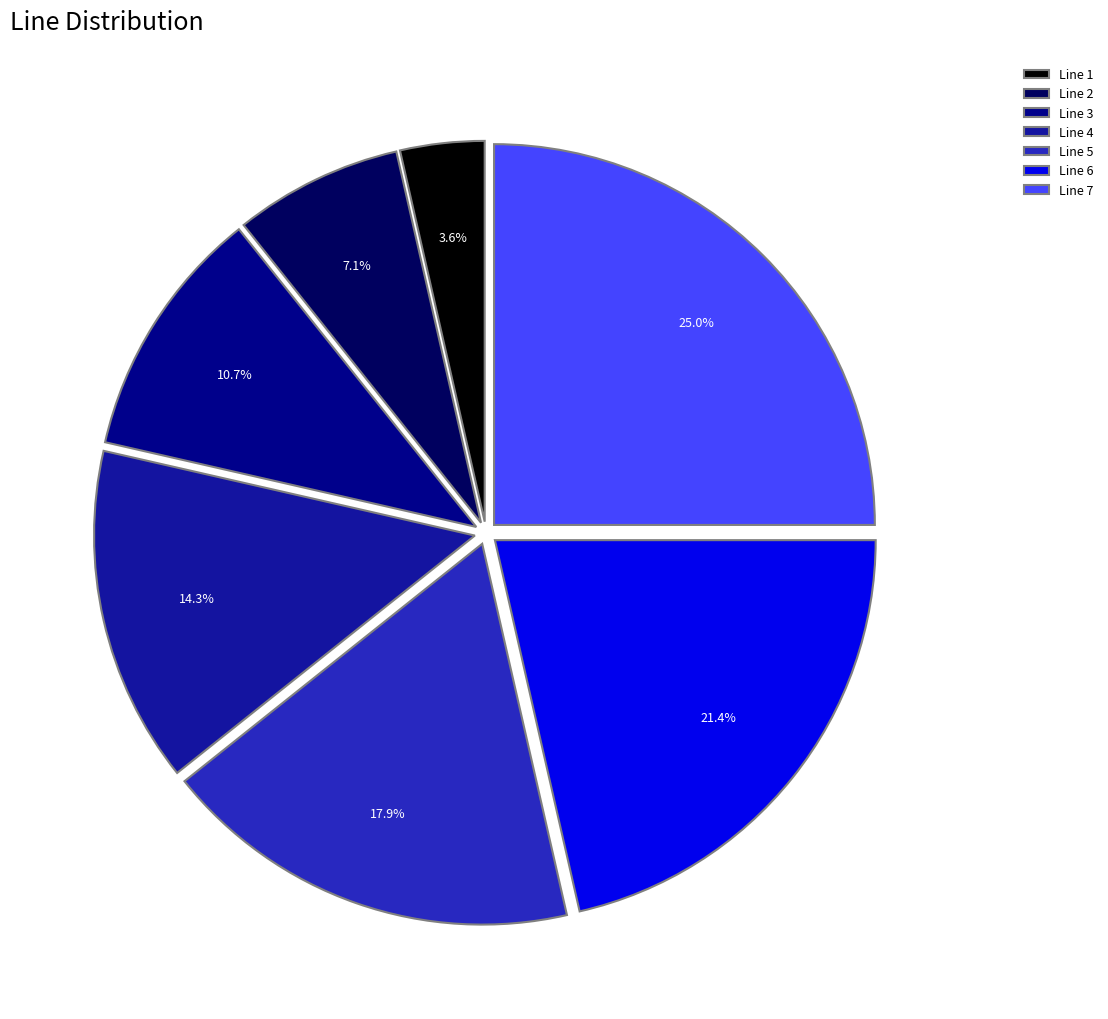

Rank the categories by value from lowest to highest.

Line 1, Line 2, Line 3, Line 4, Line 5, Line 6, Line 7